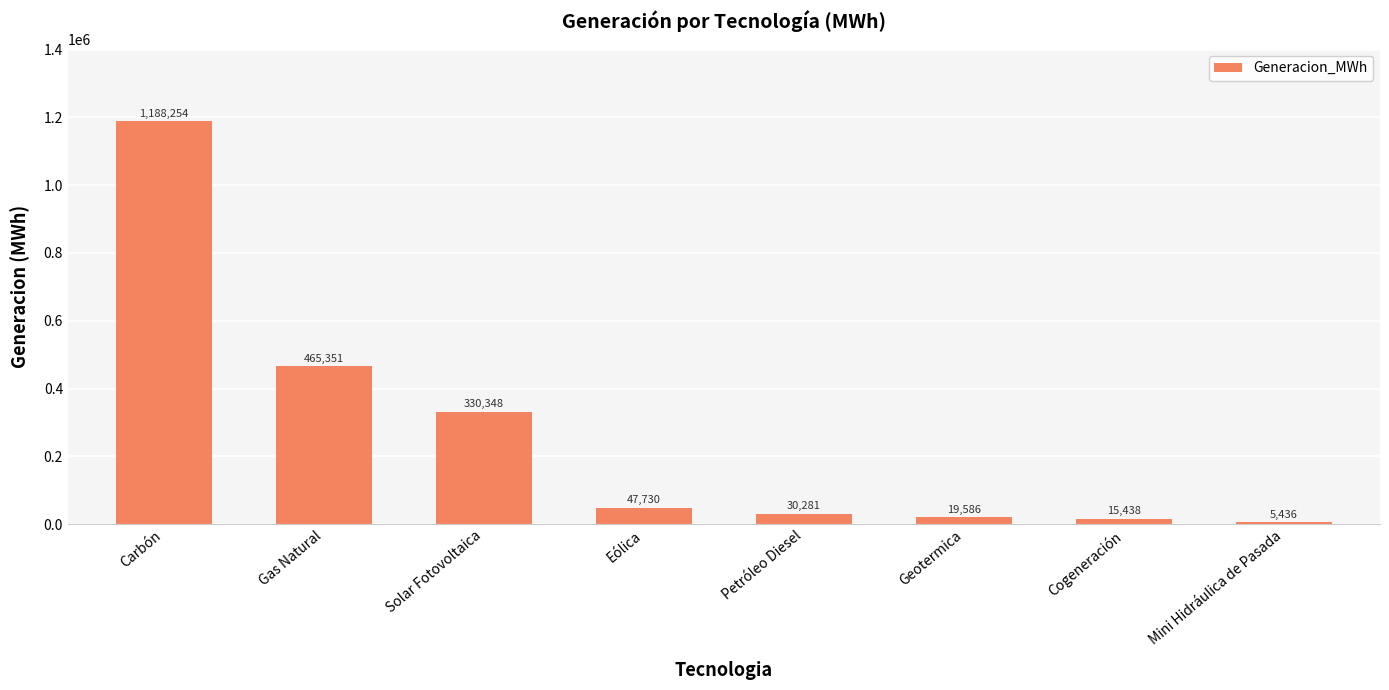

What is the change in value from Carbón to Mini Hidráulica de Pasada?

-1182817.9